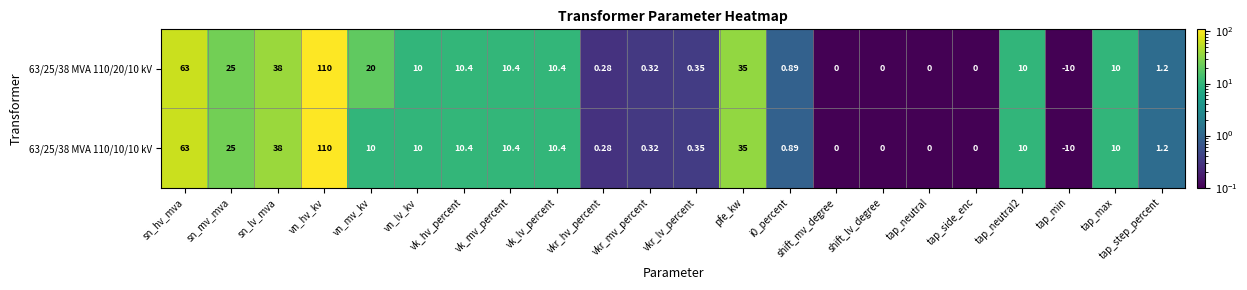

At which label does 63/25/38 MVA 110/10/10 kV reach its minimum?

tap_min